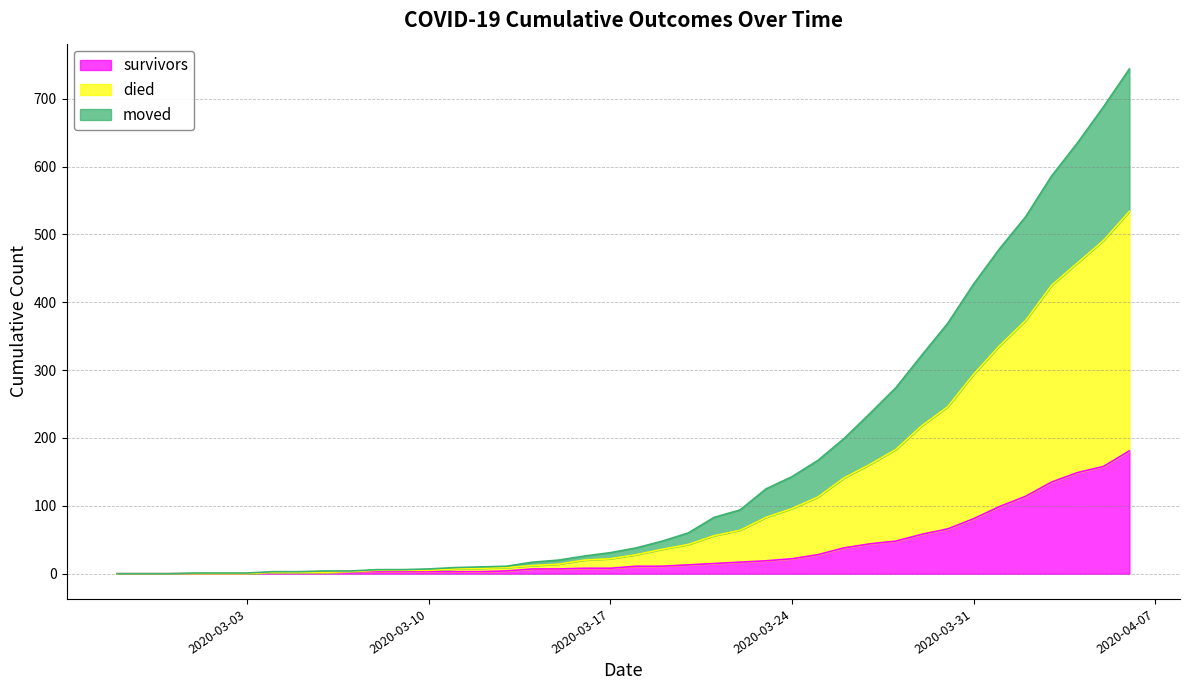

What is the label of the 22nd point from the left?

2020-03-19